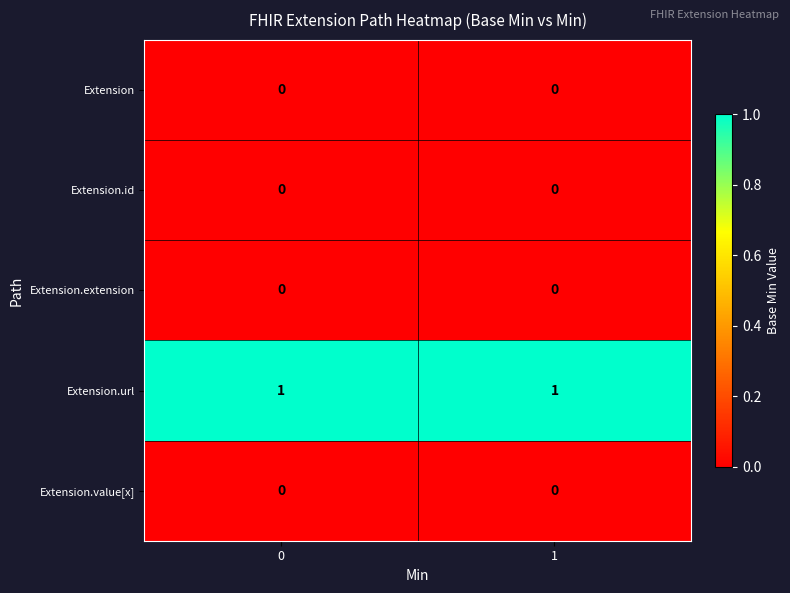

The value of Extension.value[x] at 1 is 0. True or false?

True